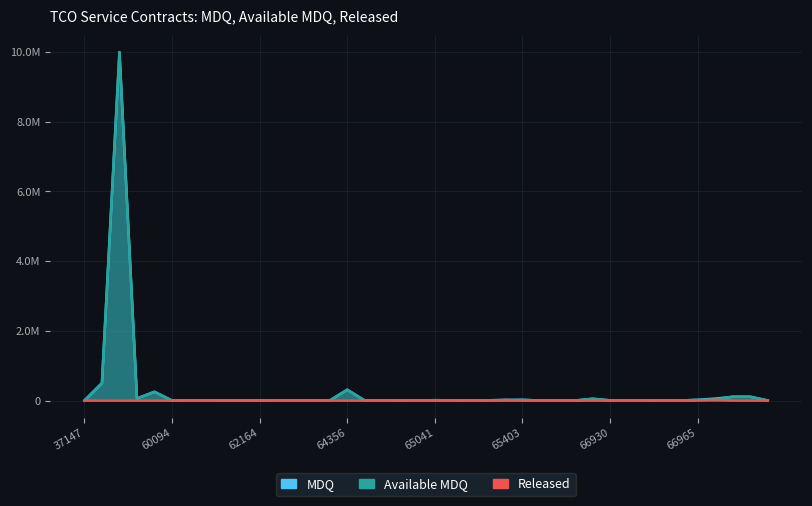

True or false: MDQ and Released intersect in this chart.

False